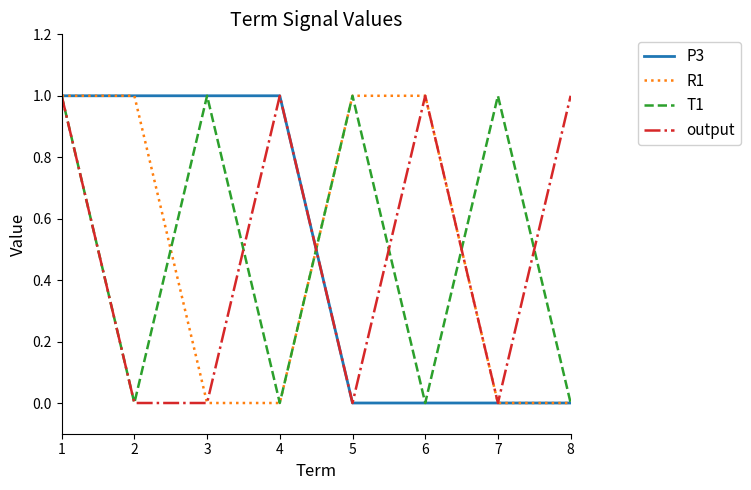

What is the sum of all P3 values?

4